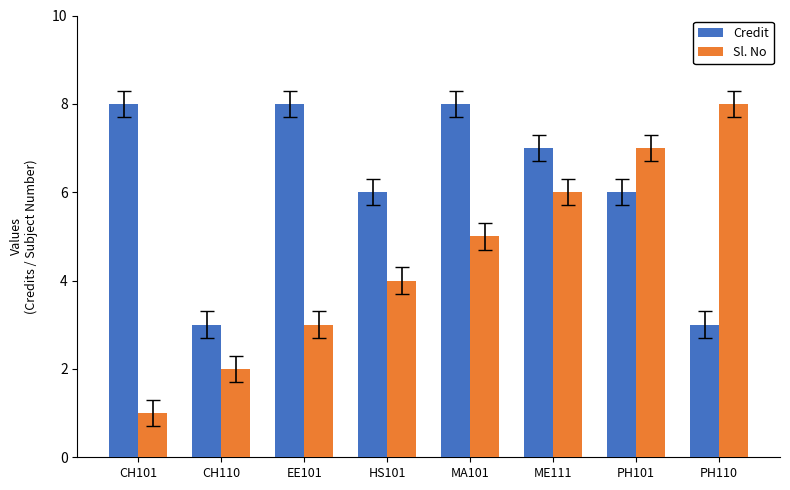

What is the difference between the highest and lowest values at EE101?

5